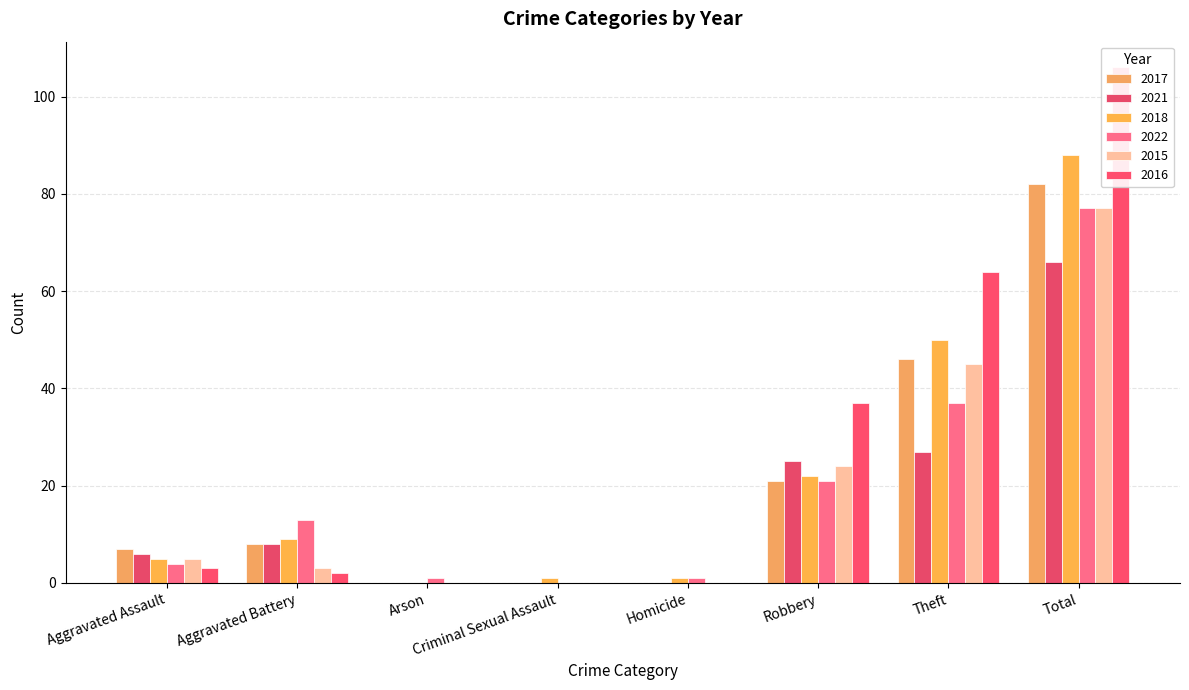

What is the average value of the 2015 series?

19